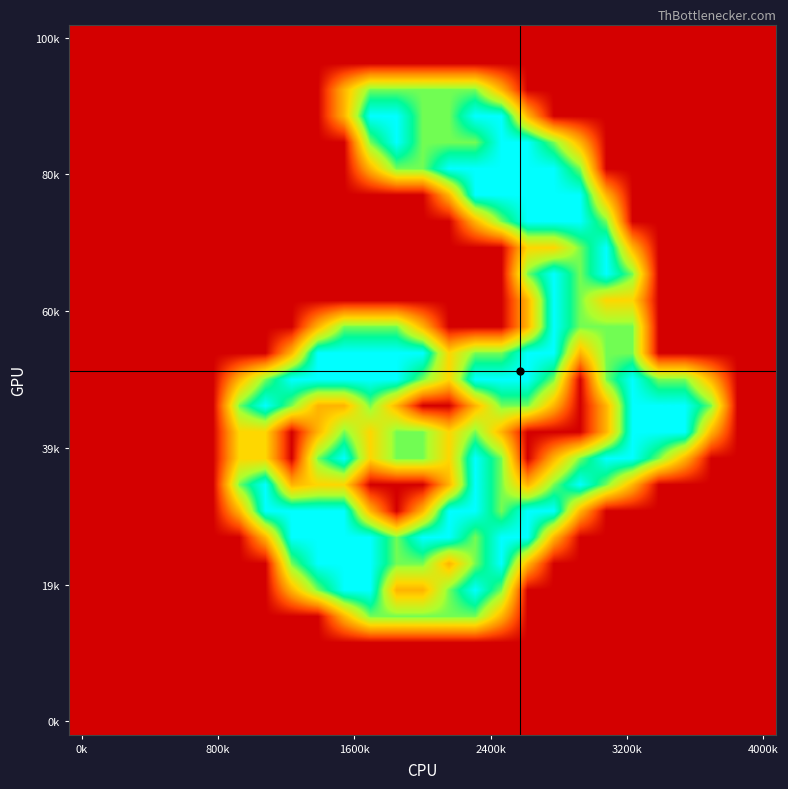

Count the number of categories in the chart.

27